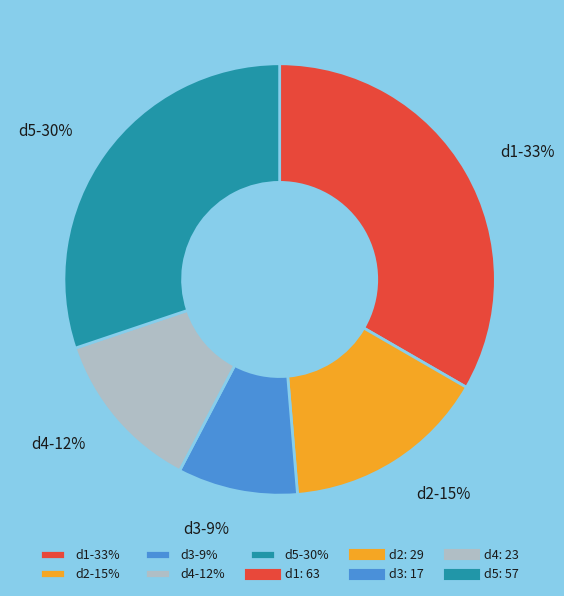

Does any single category account for the majority?

No